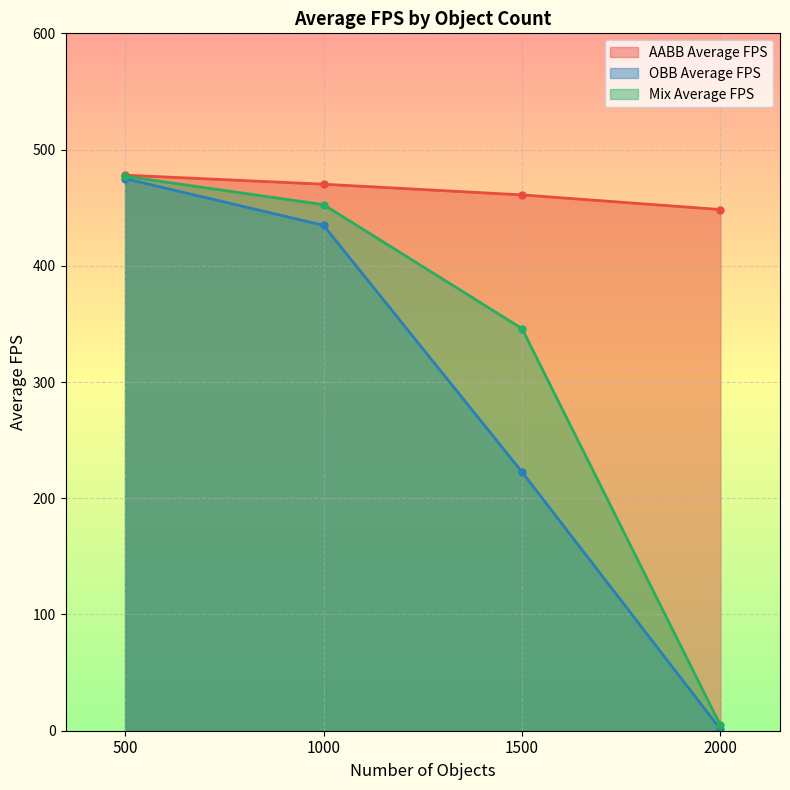

What is the average value of the OBB Average FPS series?

283.4